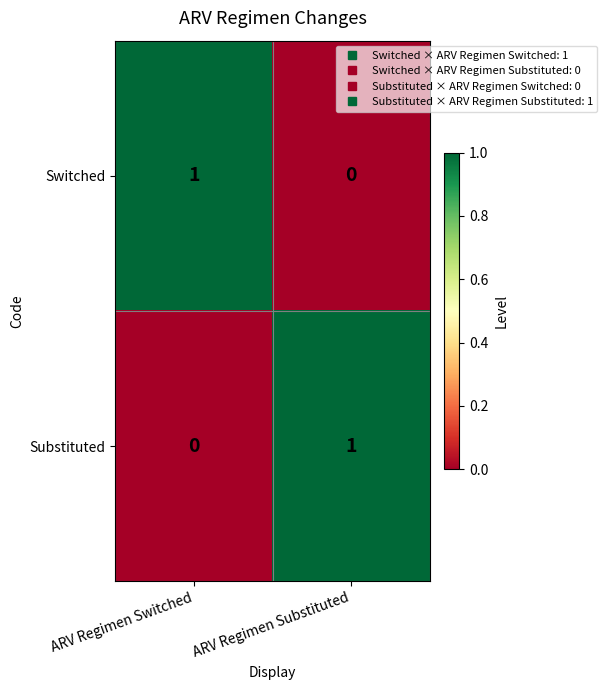

Rank the series at ARV Regimen Substituted from lowest to highest value.

Switched, Substituted